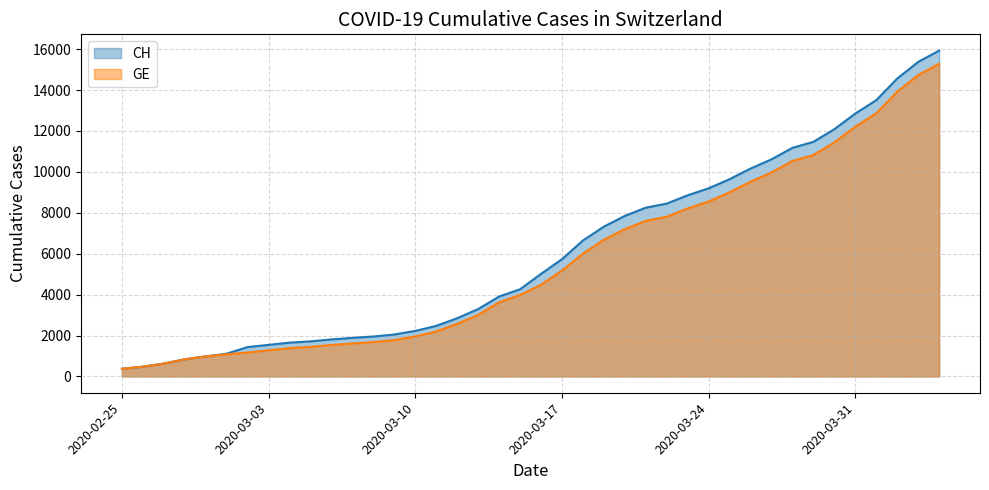

Between 2020-04-02 and 2020-03-29, which is larger?

2020-04-02